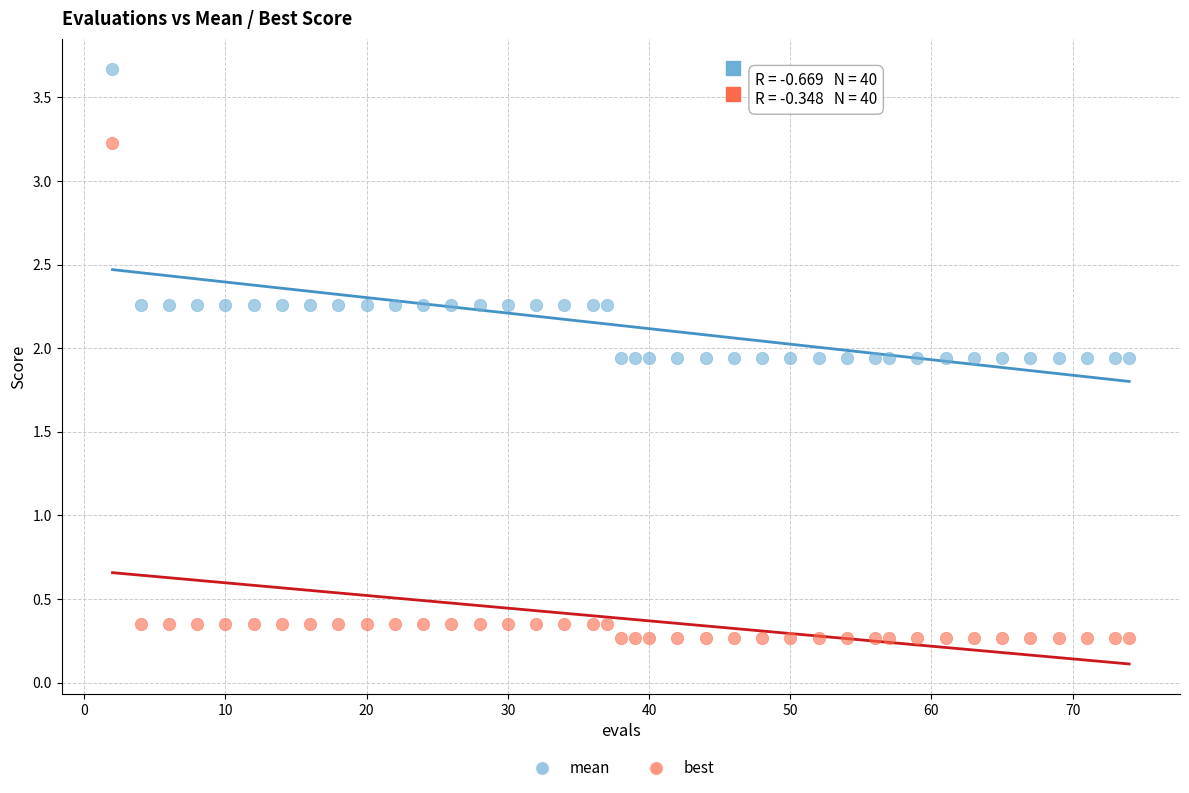

Which series reaches the minimum Y coordinate?

best